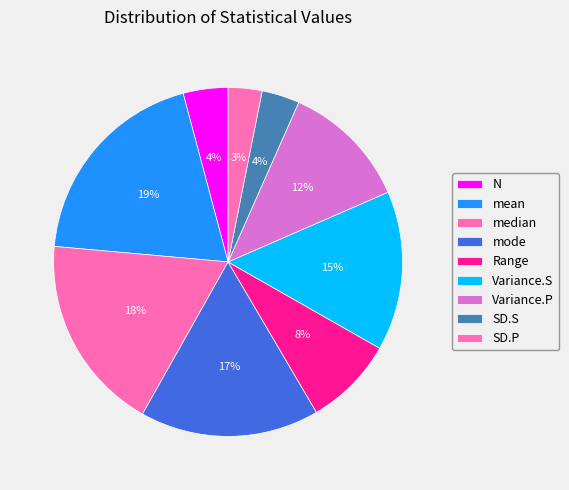

Count the number of slices in the pie.

9